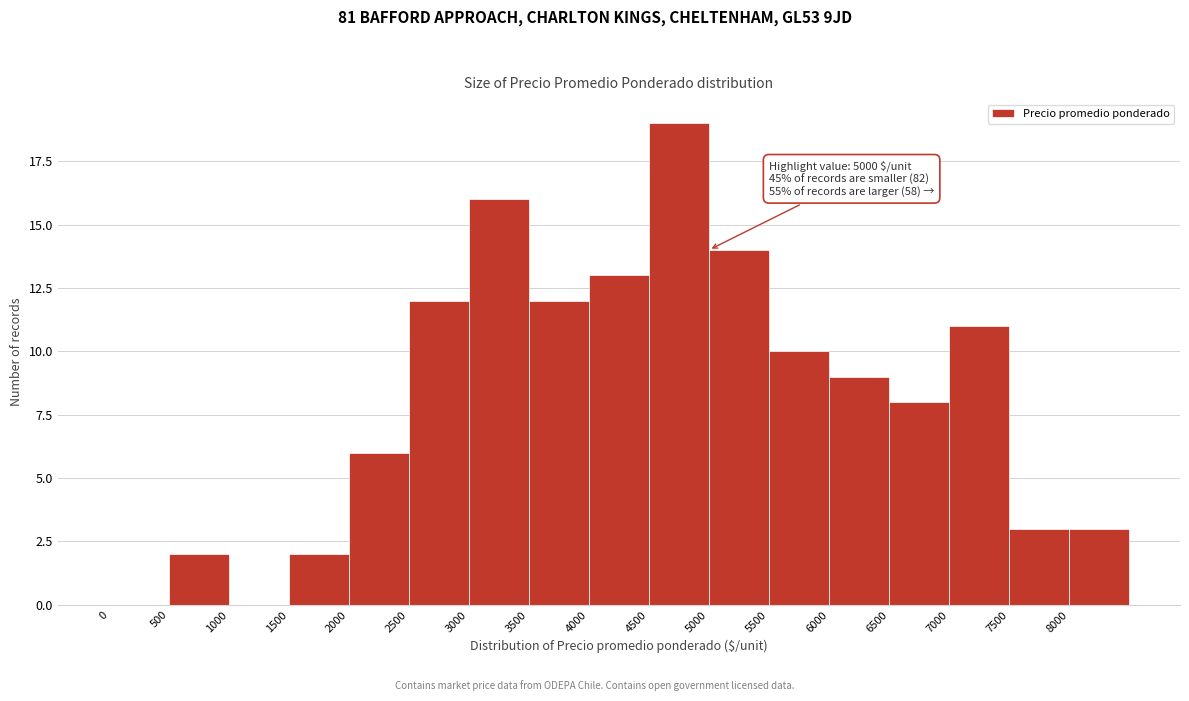

Over which range of the x-axis is the bar tallest?

4500 to 5000